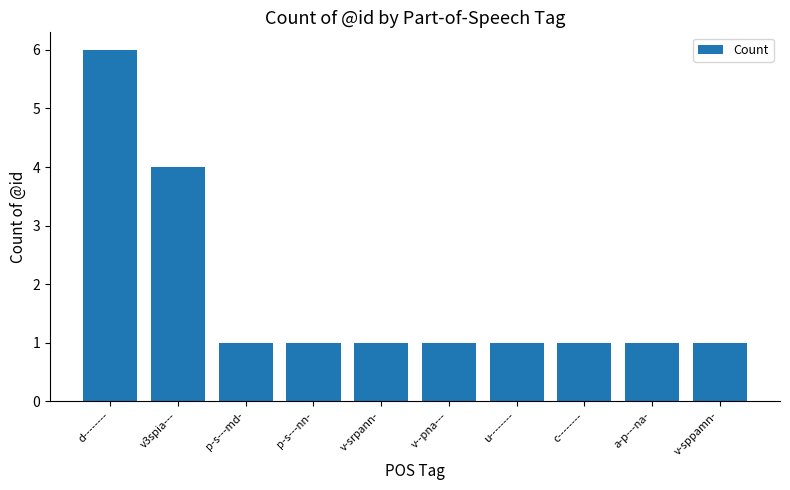

What value does the data have at v-sppamn-?

1